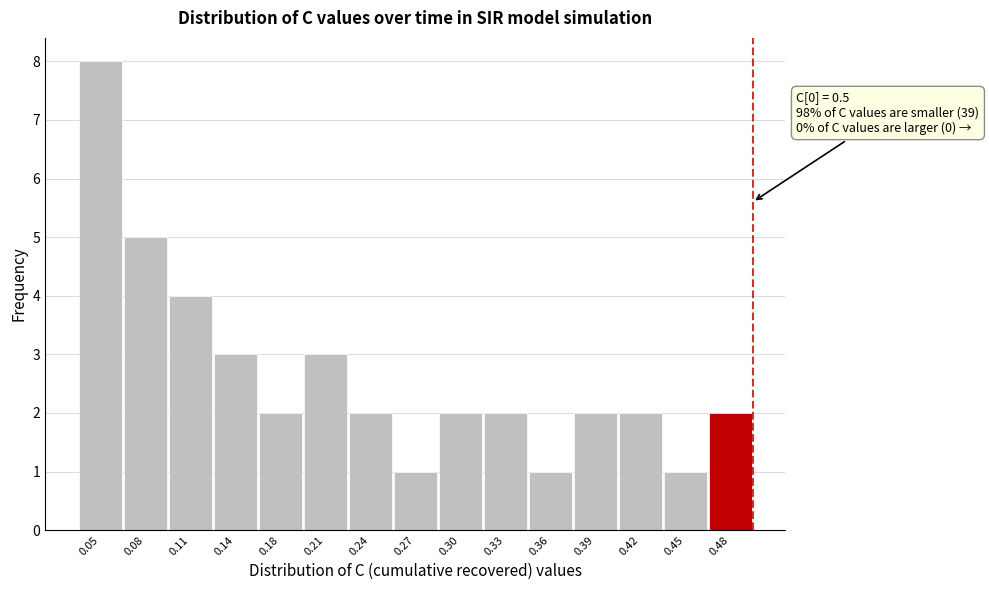

Which range on the x-axis has the tallest bar?

0.035 to 0.070